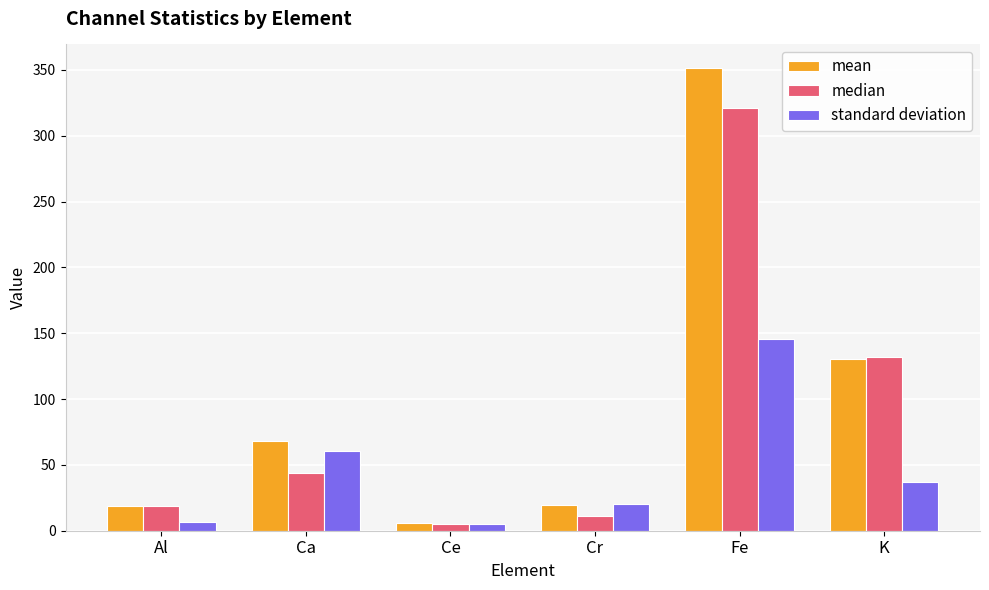

True or false: median has a value of 27.7 at Ca.

False